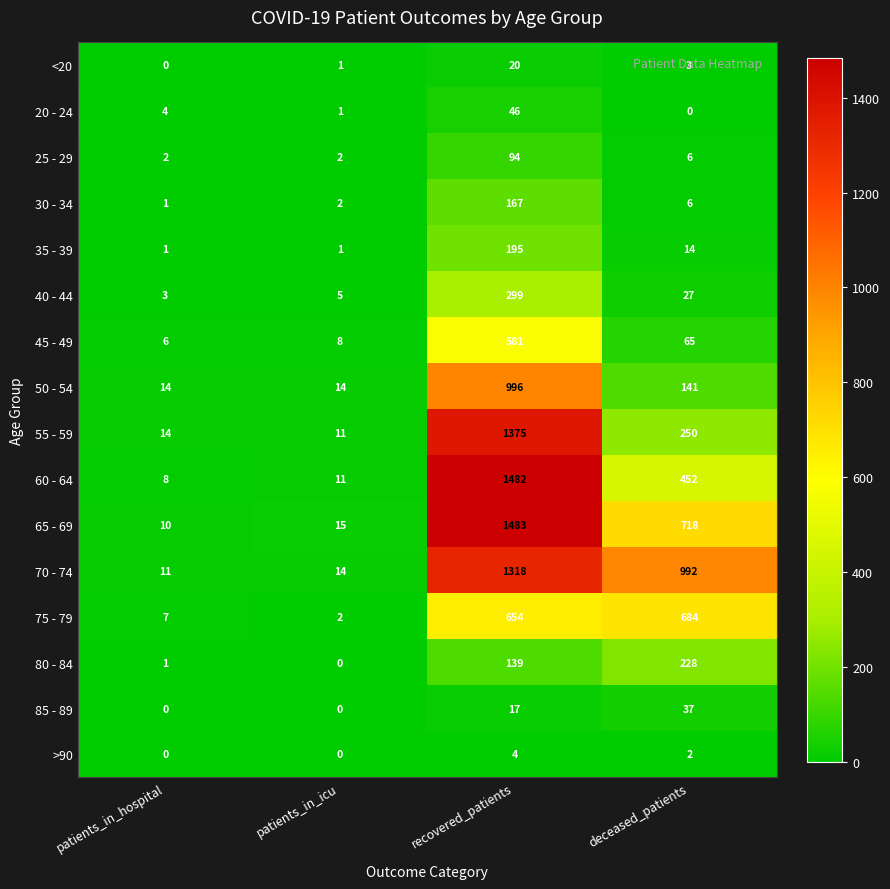

Which series has the largest range (max minus min)?

60 - 64